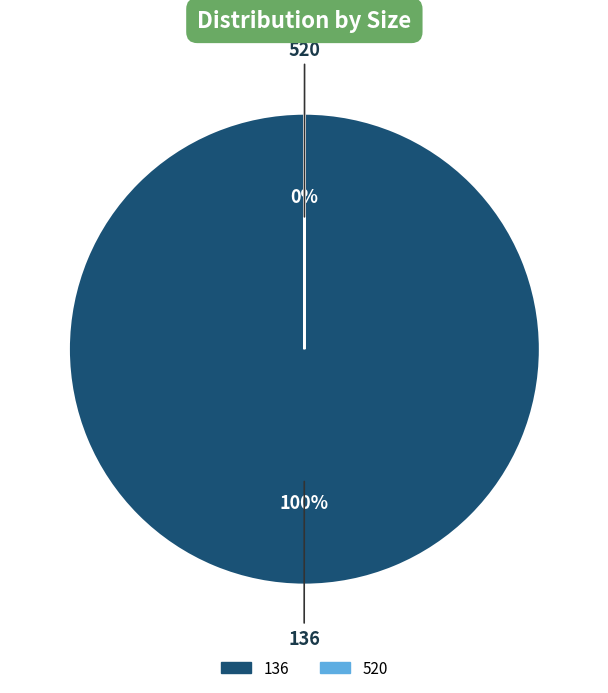

True or false: 136 accounts for 100% of the total.

True